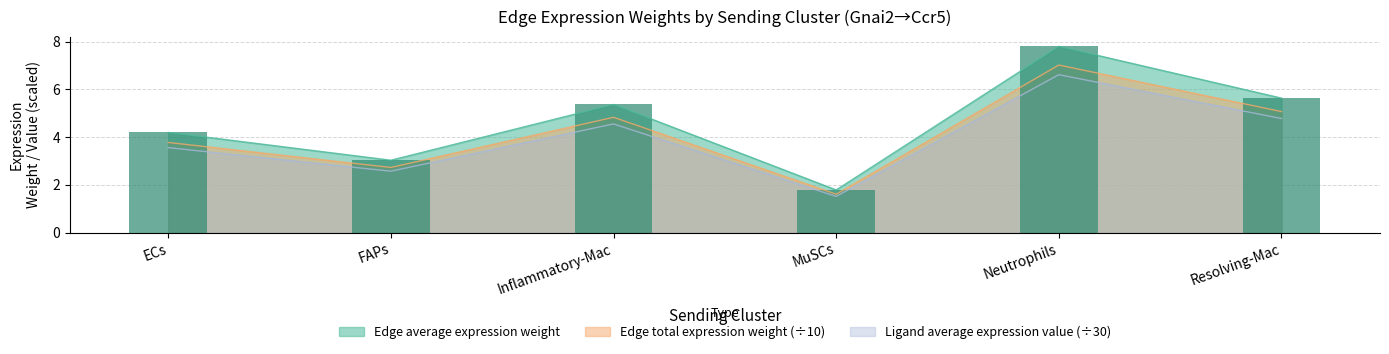

How many values in the Ligand average expression value series exceed 4?

3